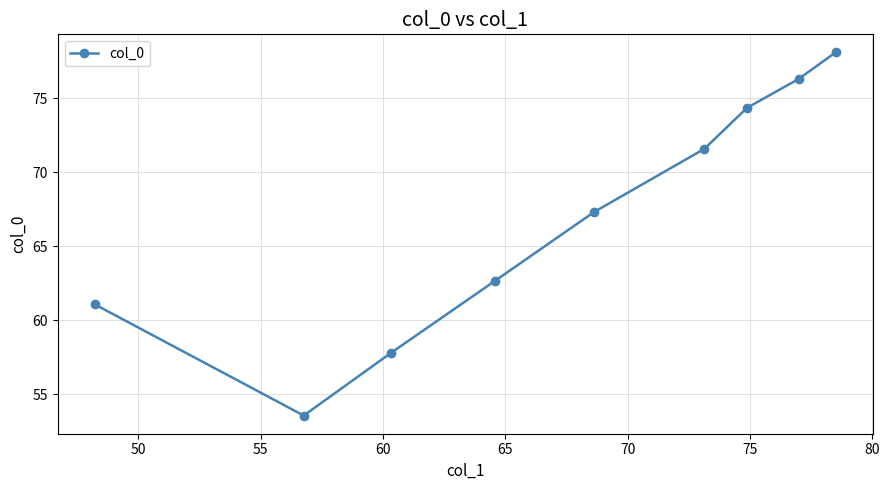

What is the greatest value displayed?

78.1